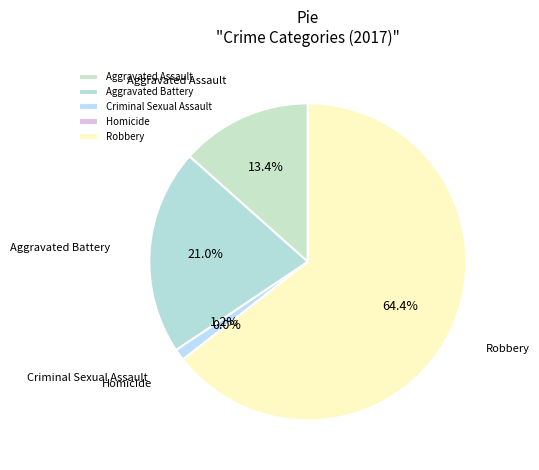

Count the number of slices in the pie.

5